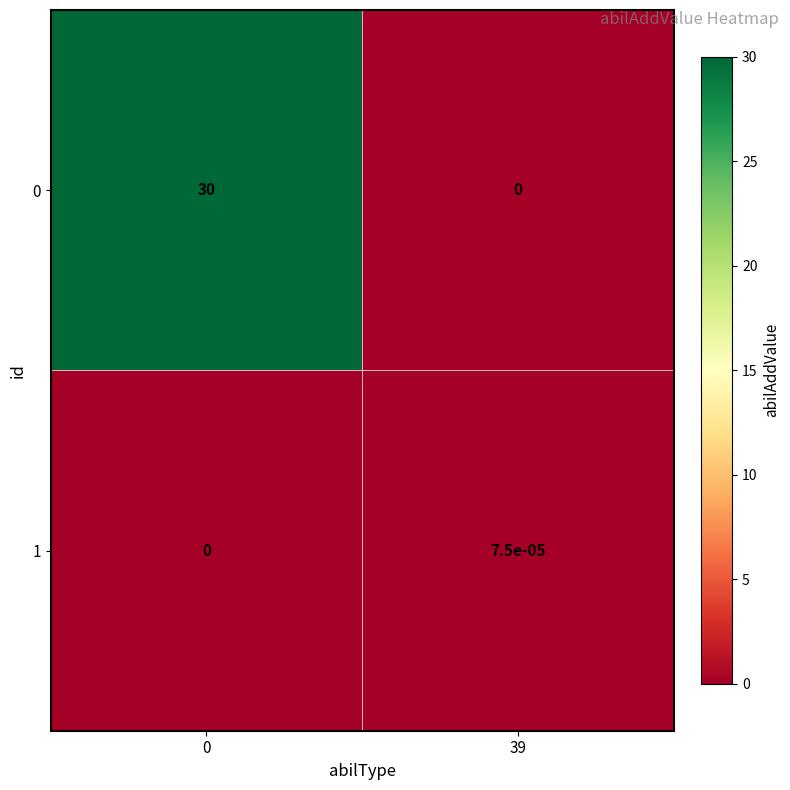

The 1 series shows 0.0 at 0. True or false?

True